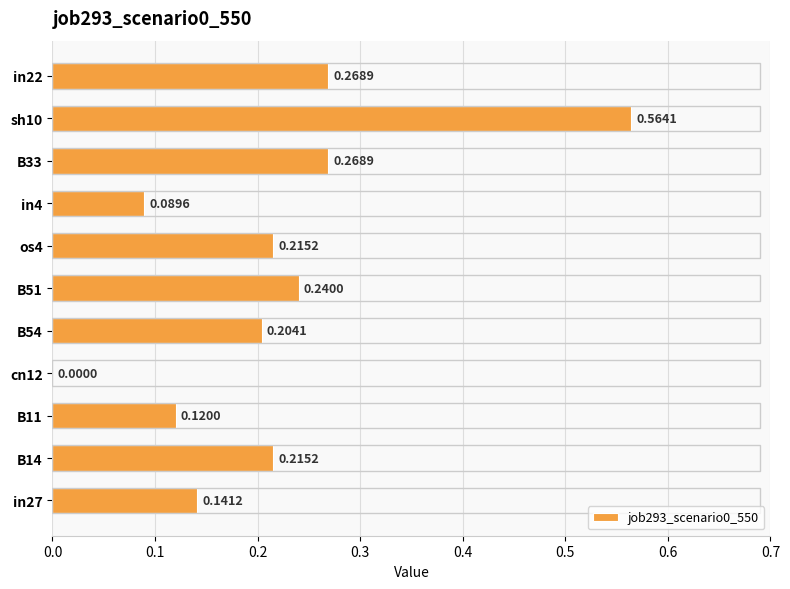

What is the sum of all values?

2.3